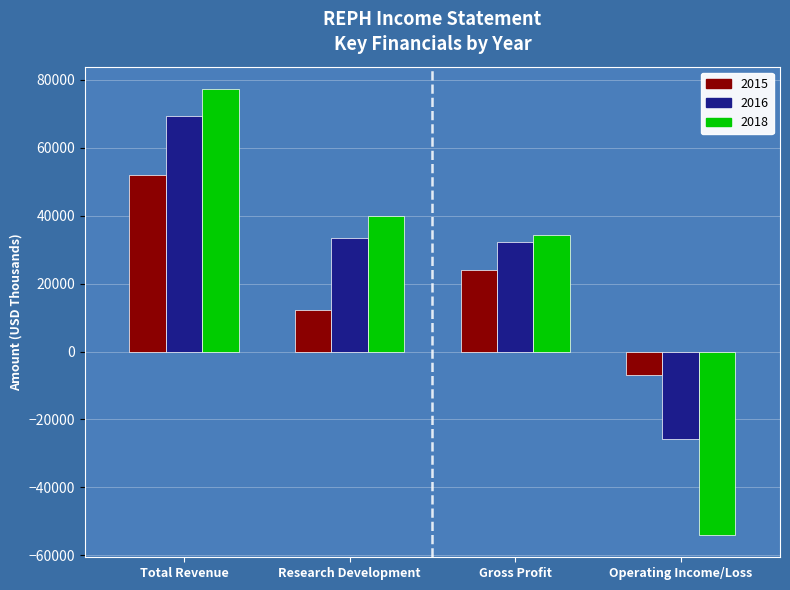

The 2018 series shows 54590 at Research Development. True or false?

False